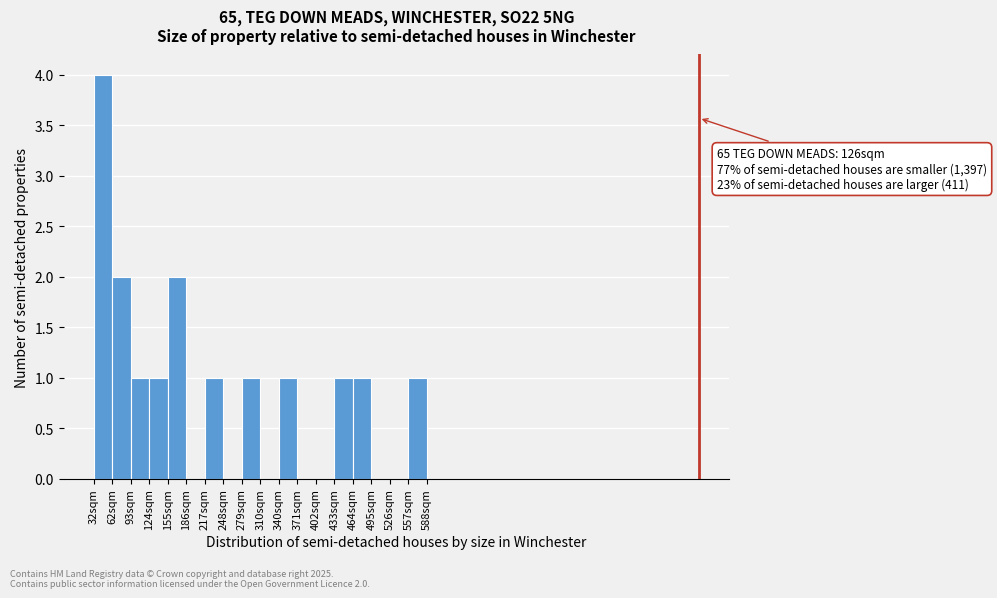

Over which range of the x-axis is the bar tallest?

30 to 65